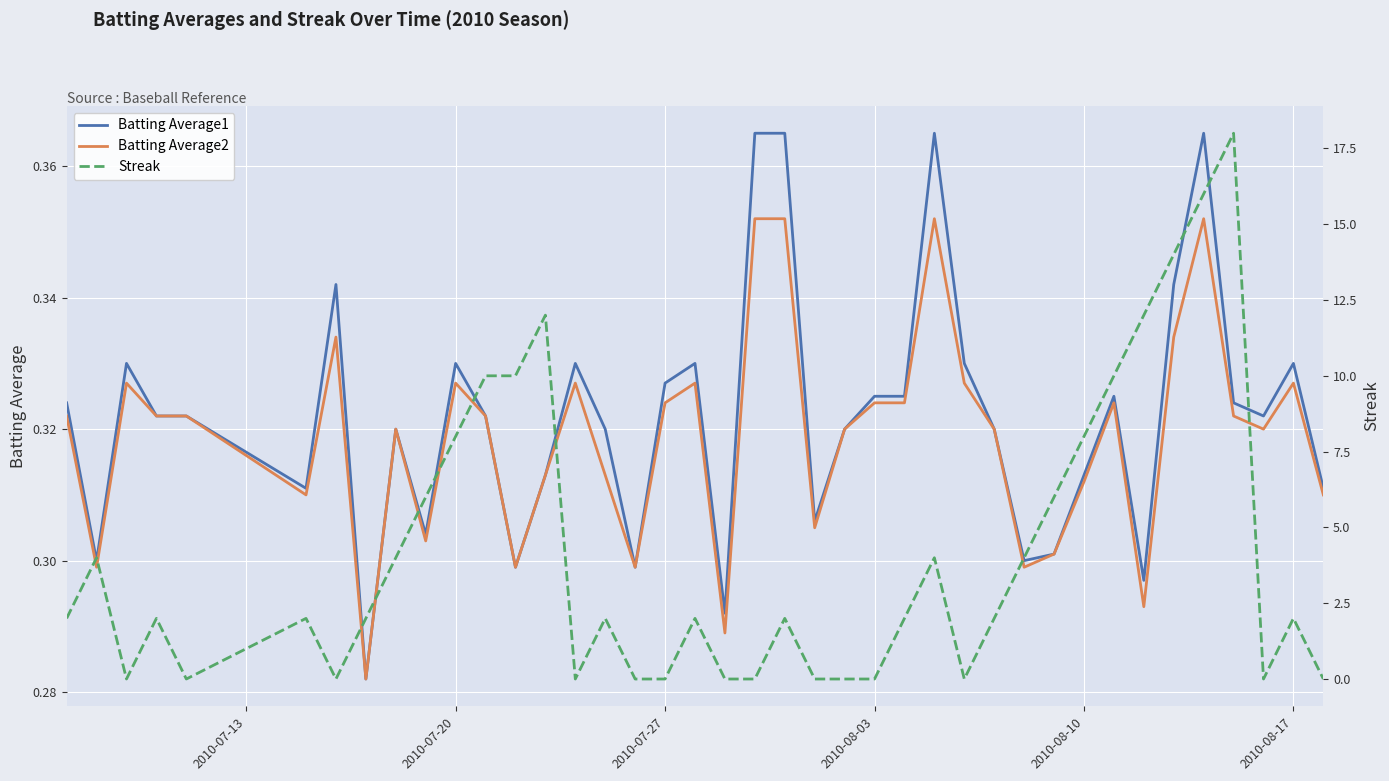

At how many categories does at least one series exceed 5?

12